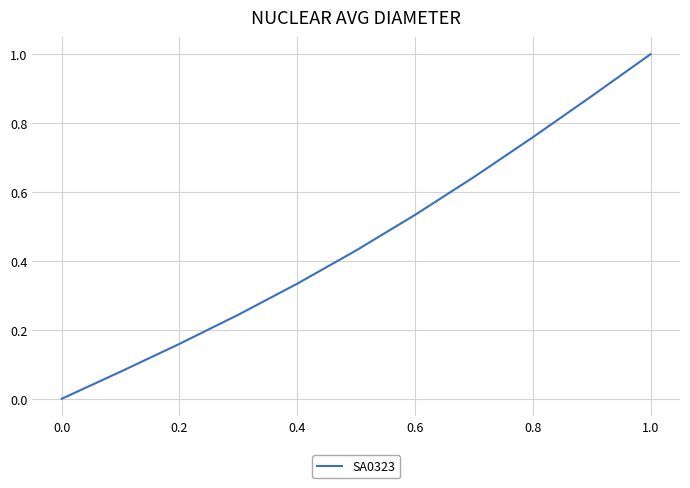

What is the greatest value displayed?

1.0